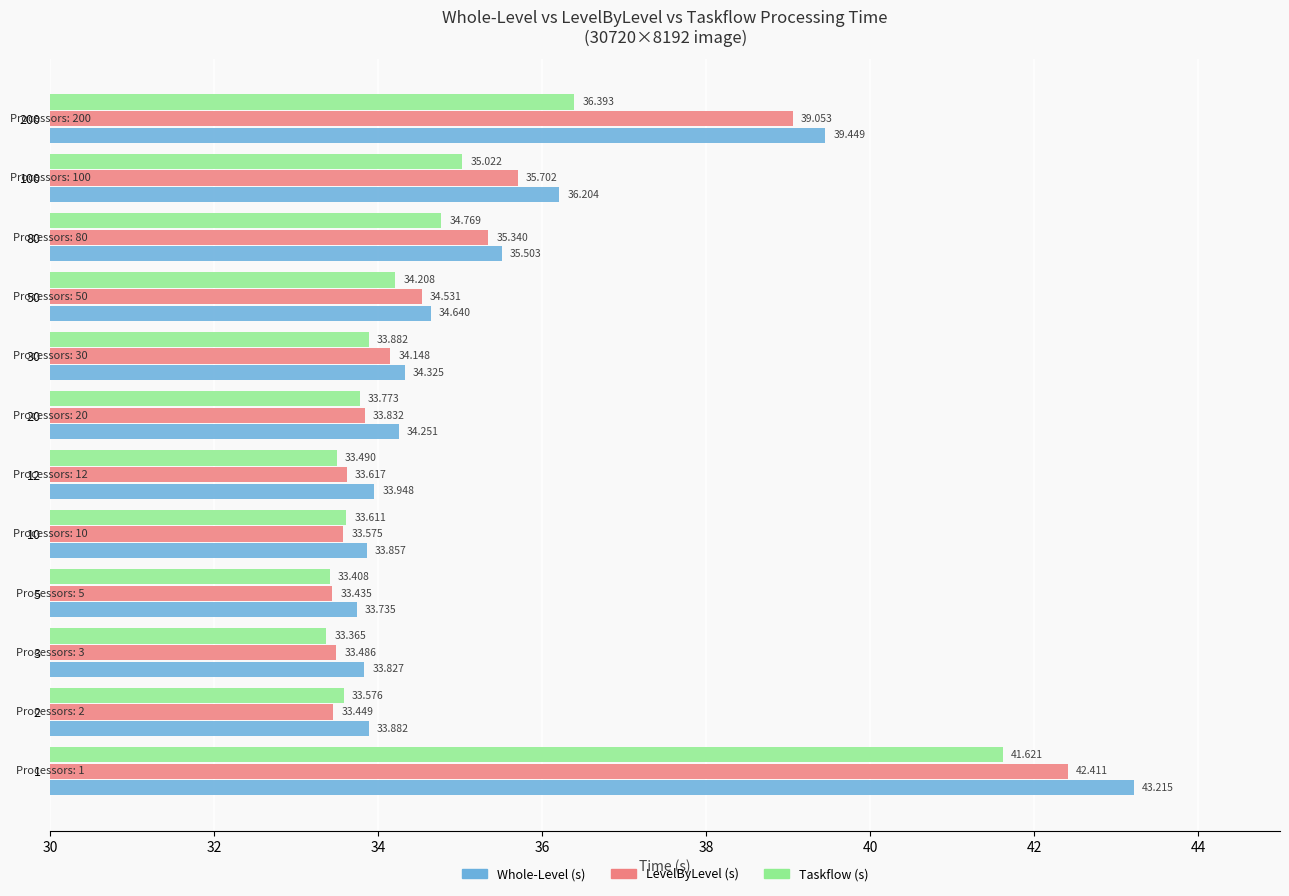

Between 12 and 200, which series saw the biggest shift?

Whole-Level (s)